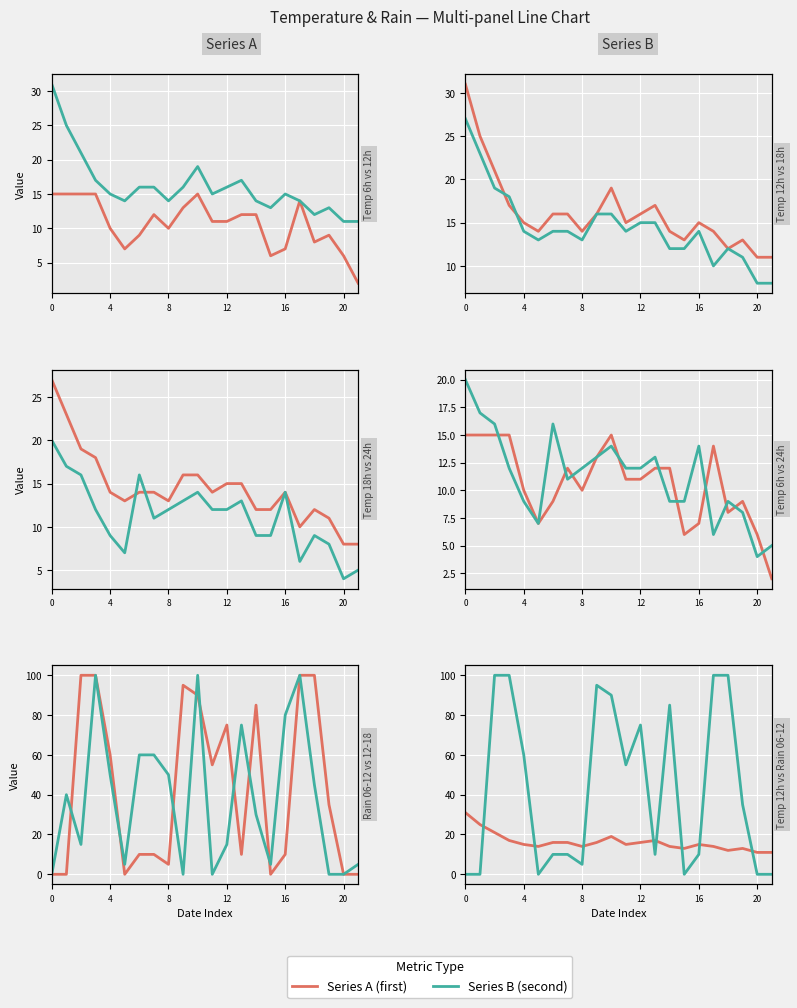

The value of Temp 6h at 14 is 16. True or false?

False